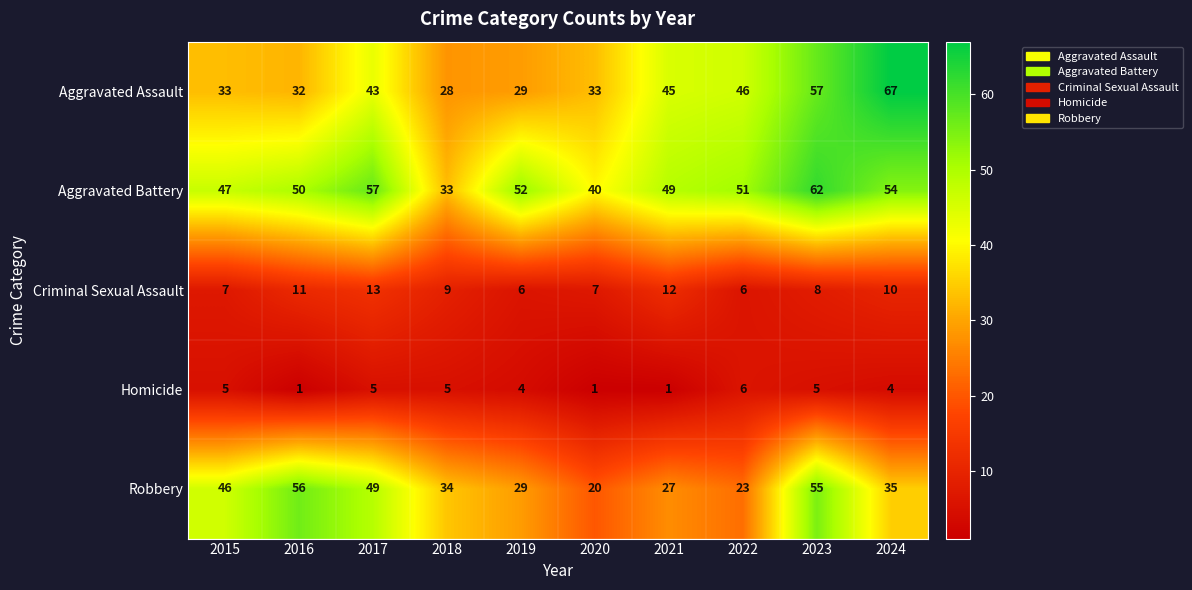

What is the average value of the Criminal Sexual Assault series?

9